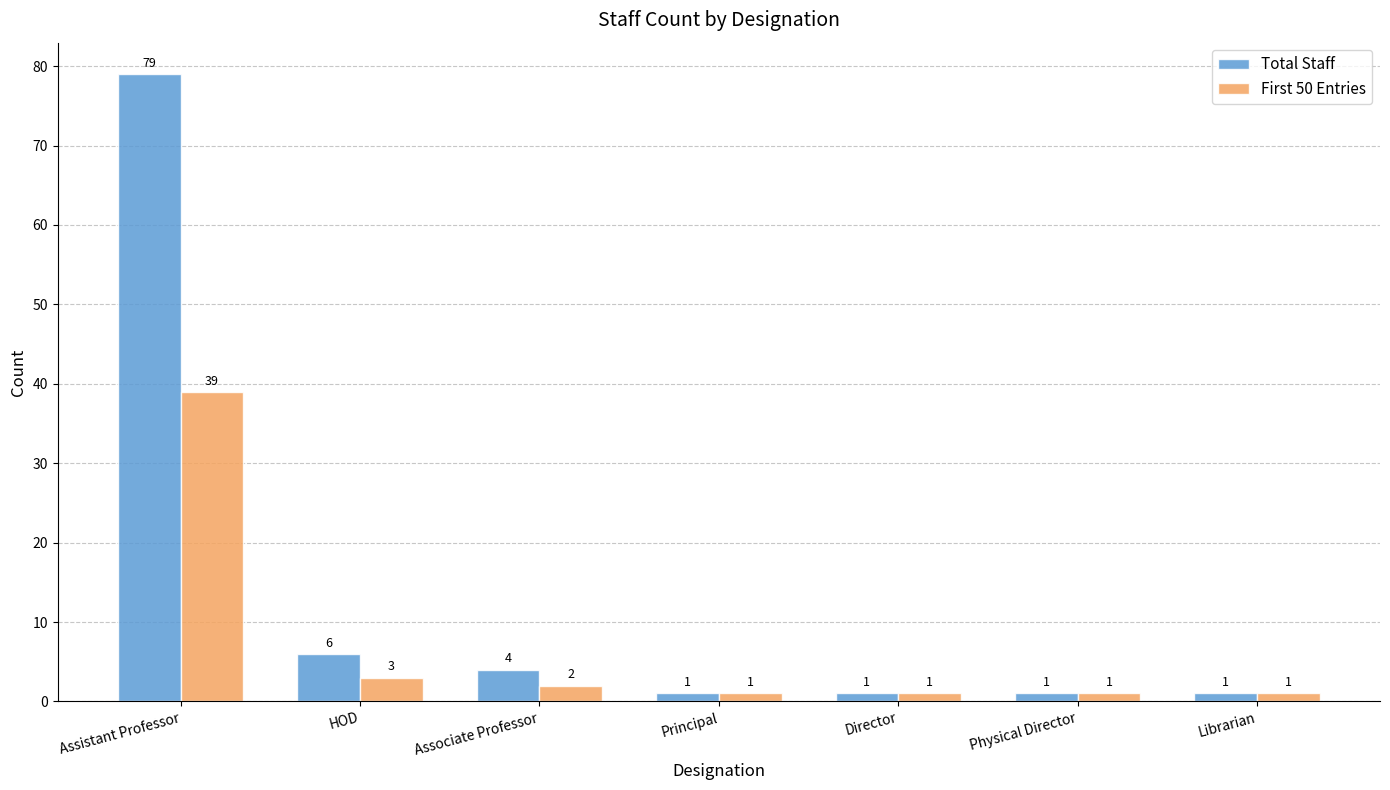

The Total Staff series shows 1 at Librarian. True or false?

True